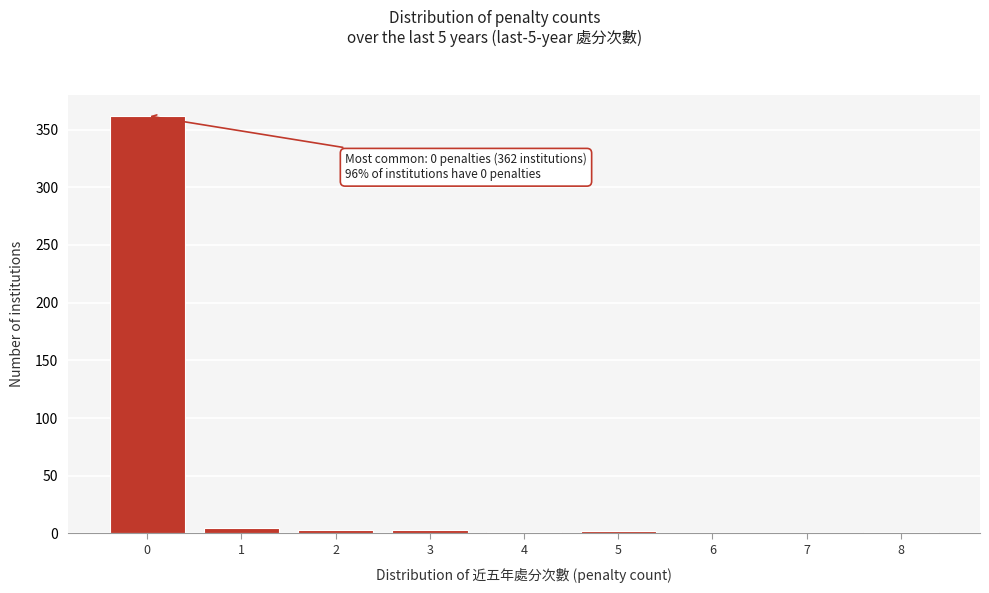

Is it true that the value at 7 is 194?

False